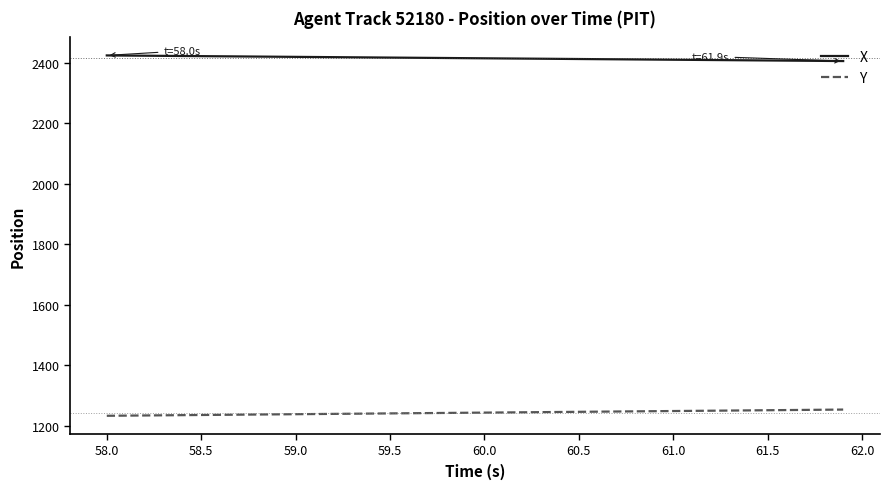

What is the greatest value displayed?

2424.8